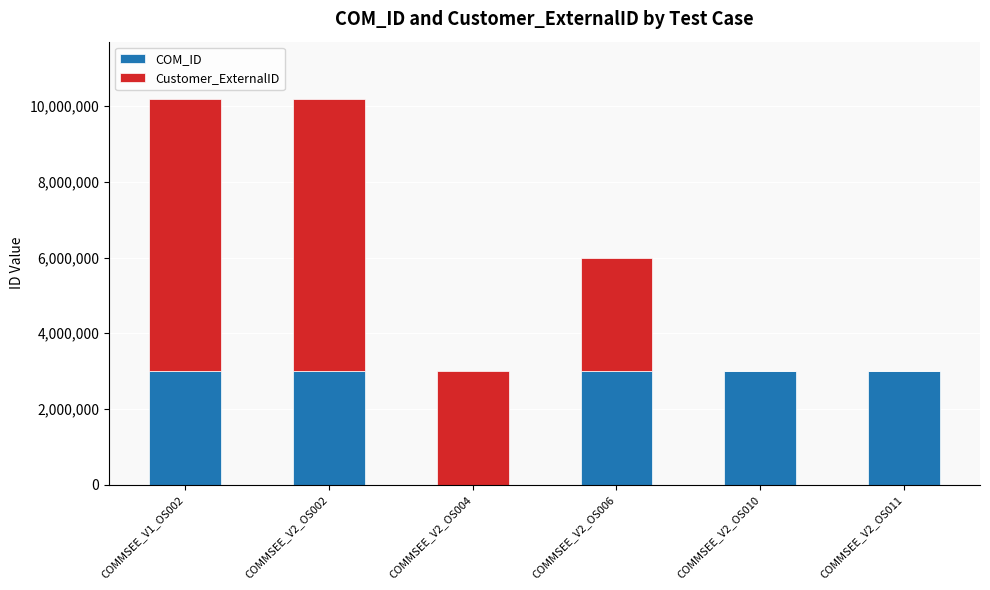

Count the number of data series in this chart.

2